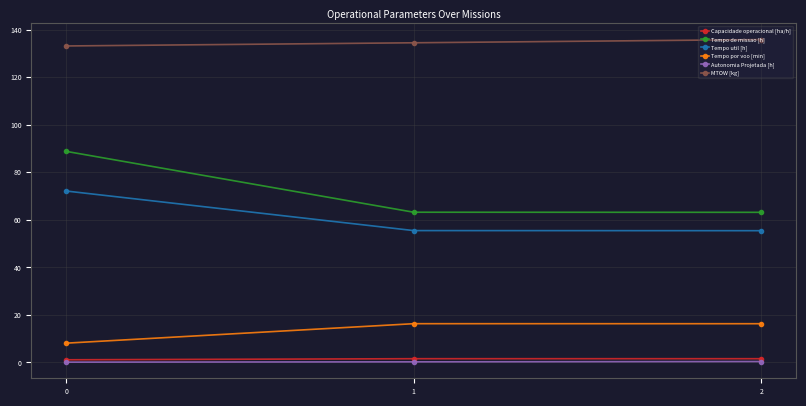

At 1, list the series in order from largest to smallest.

MTOW [kg], Tempo de missao [h], Tempo util [h], Tempo por voo [min], Capacidade operacional [ha/h], Autonomia Projetada [h]